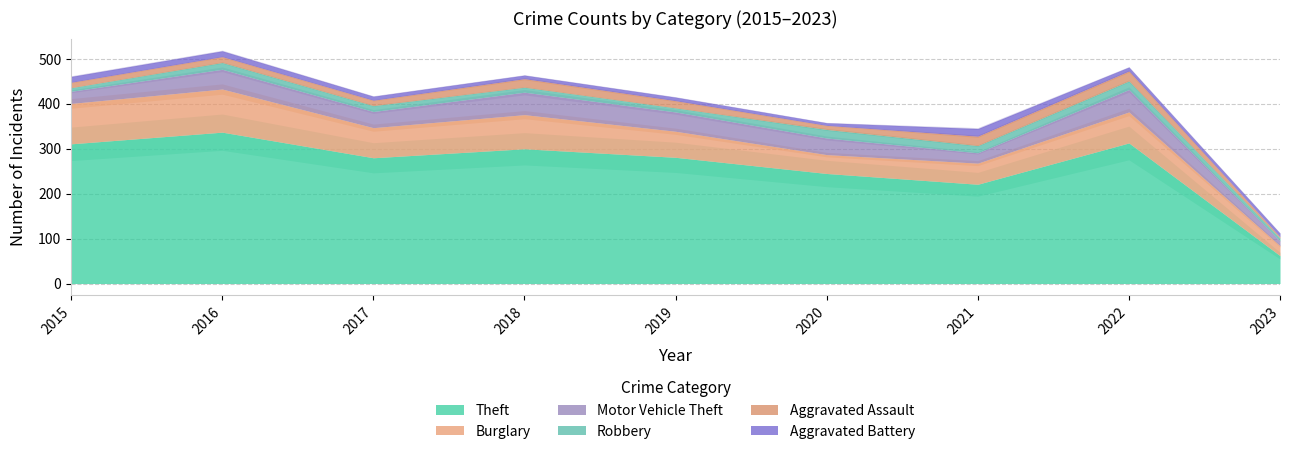

How many interior local peaks does the Aggravated Battery series have?

1